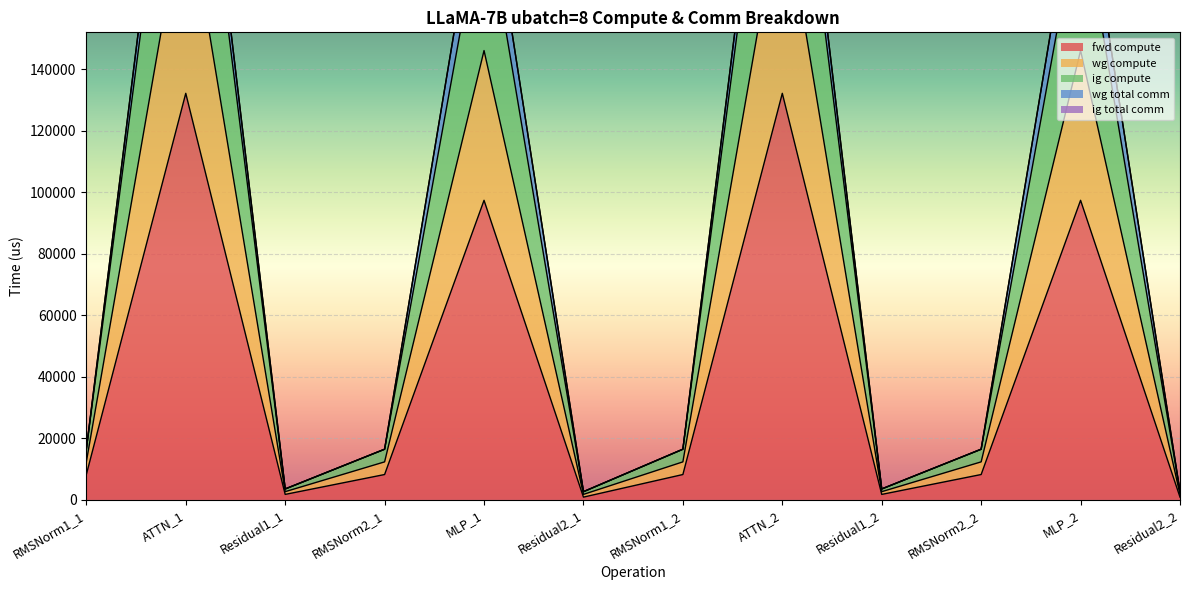

Is the value of ig compute at ATTN_1 greater than the value of fwd compute at Residual1_1?

Yes